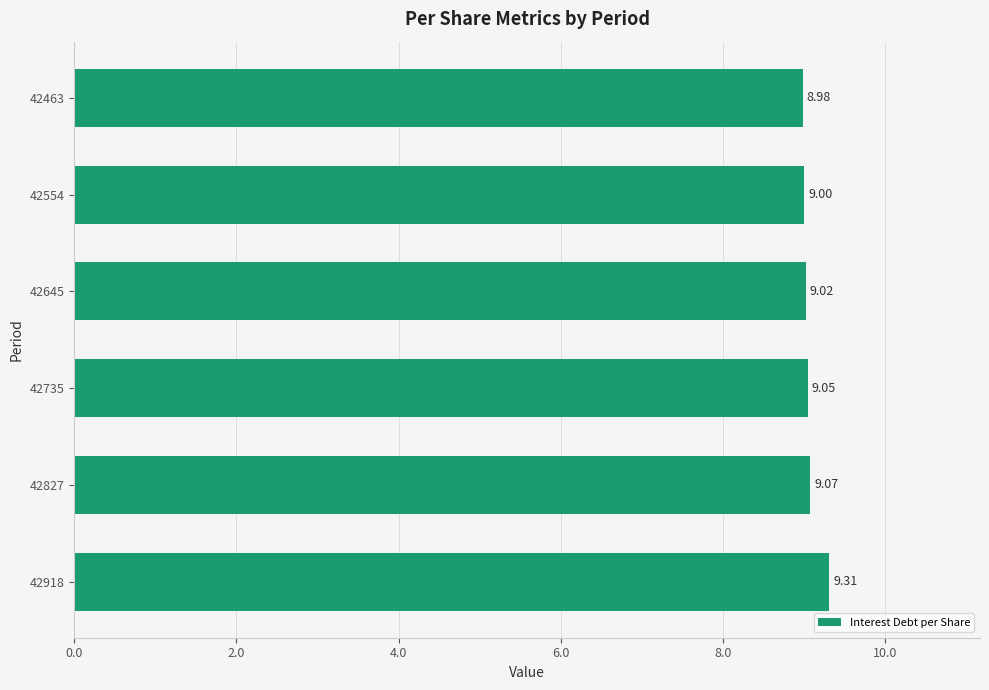

What is the change in value from 42918 to 42554?

-0.3